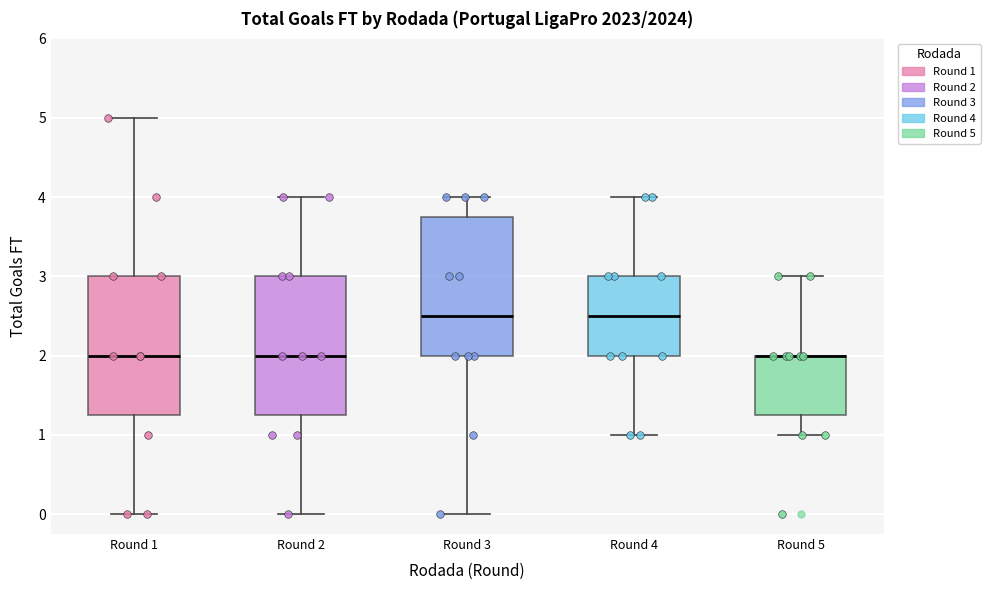

Where does the upper whisker of the box for Round 1 end on the y-axis? The values are not printed on the chart, so give them approximately, as read against the axis.

5.0